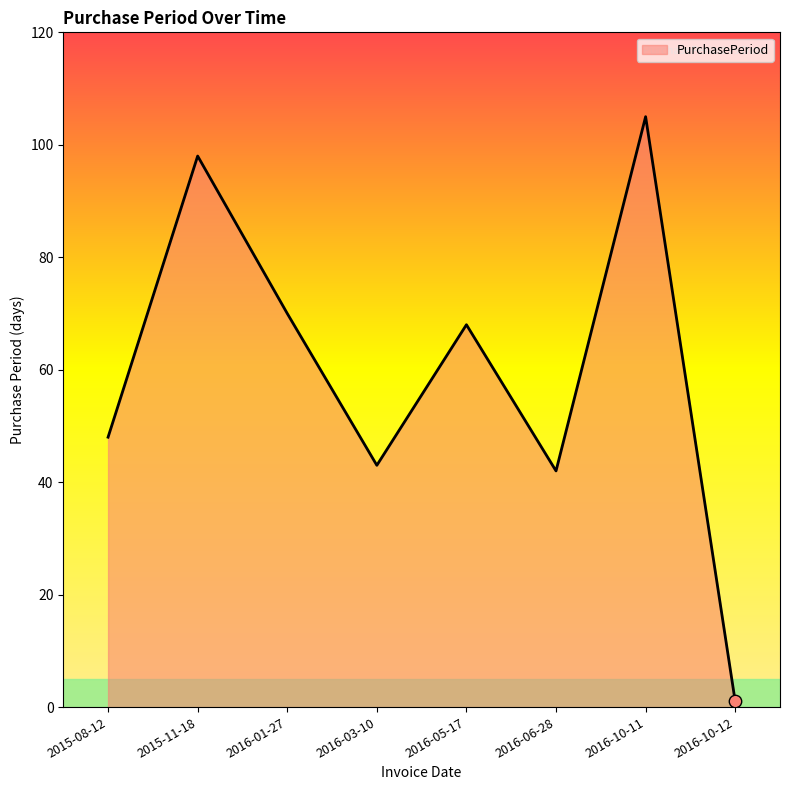

What is the change in value from 2016-06-28 to 2016-10-12?

-41